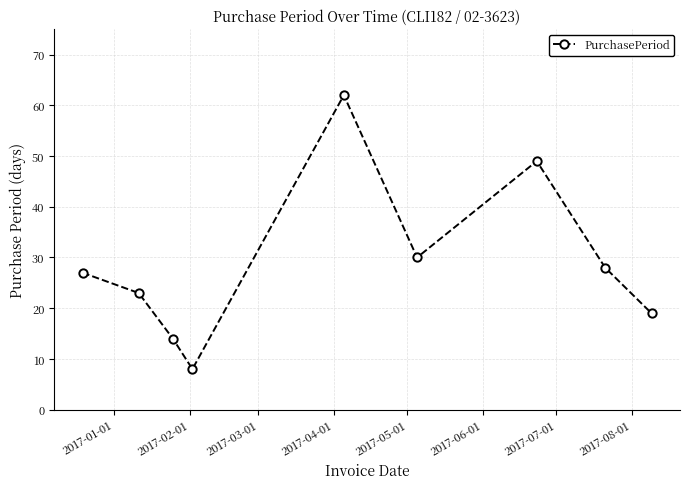

How many interior local peaks (higher than both neighbors) does the data have?

2